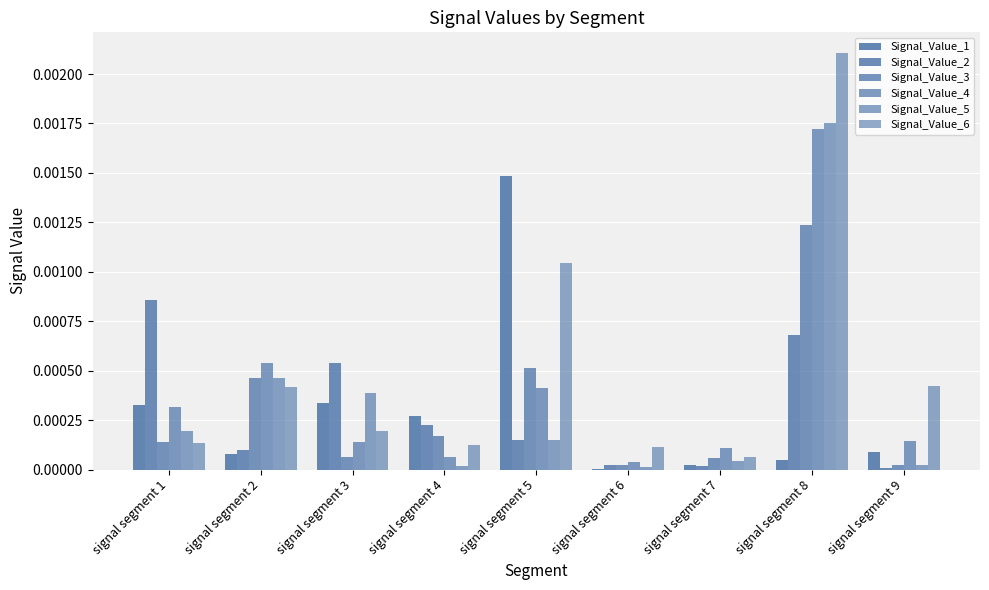

The Signal_Value_6 series shows 0.0 at signal segment 7. True or false?

True